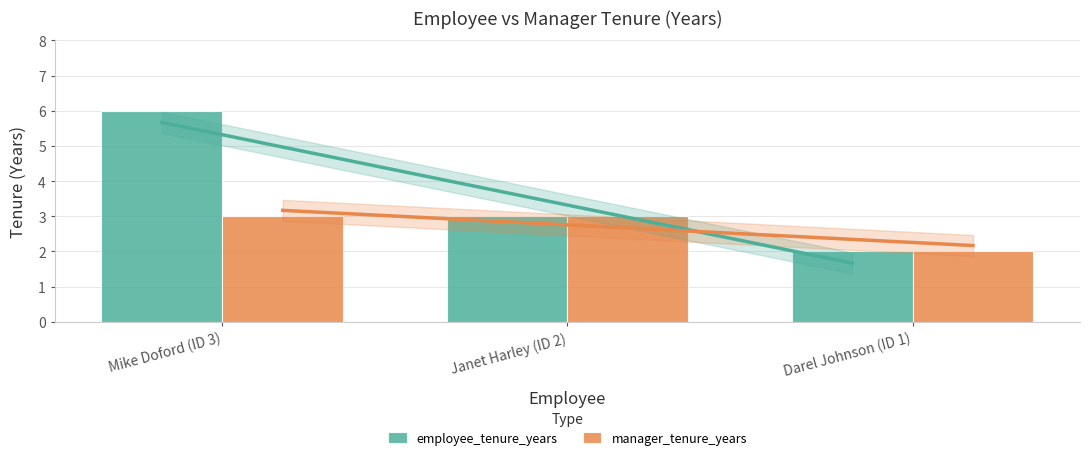

At how many categories does at least one series exceed 3?

1